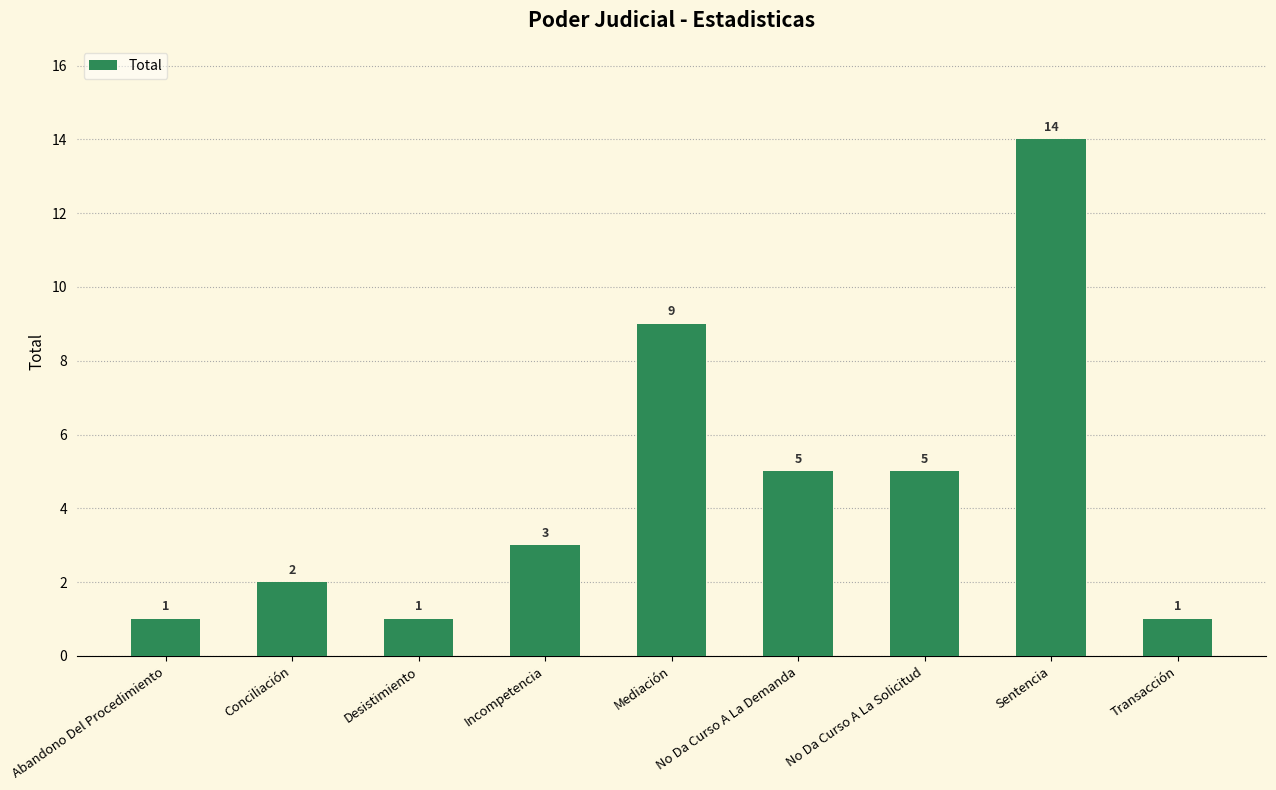

What is the greatest value displayed?

14